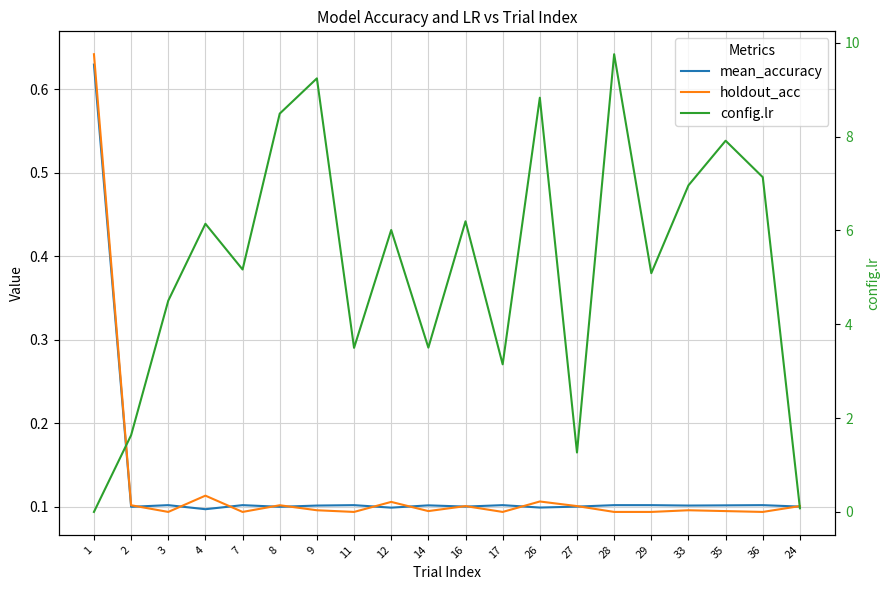

How many lines are shown in the chart?

3